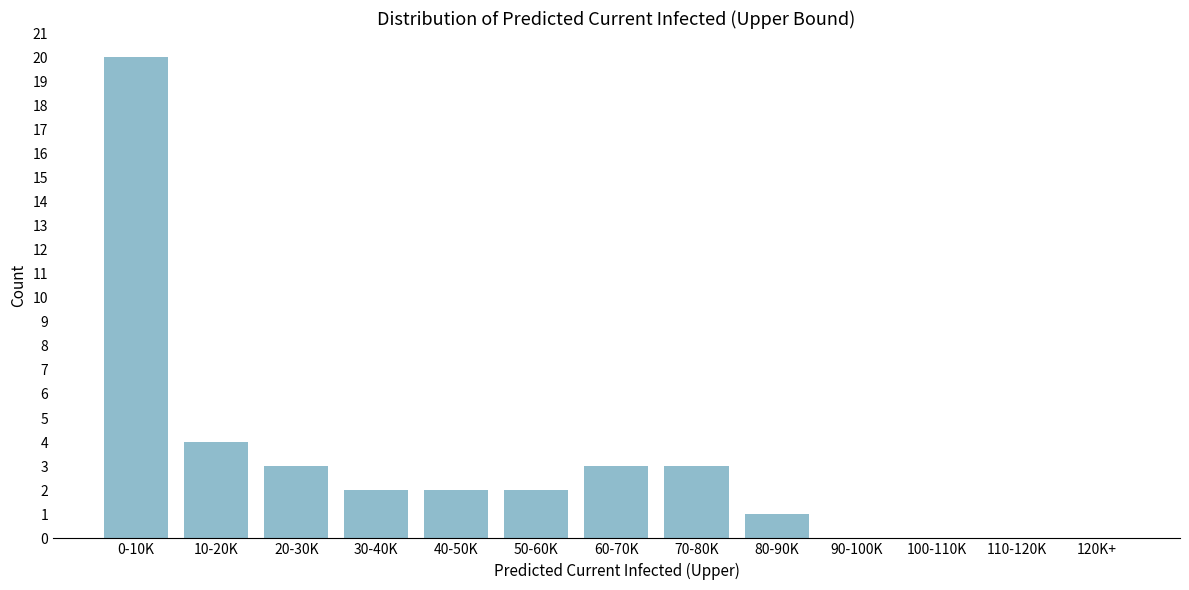

Reading left to right, extract all data points from this chart.

0-10K=20	10-20K=4	20-30K=3	30-40K=2	40-50K=2	50-60K=2	60-70K=3	70-80K=3	80-90K=1	90-100K=0	100-110K=0	110-120K=0	120K+=0